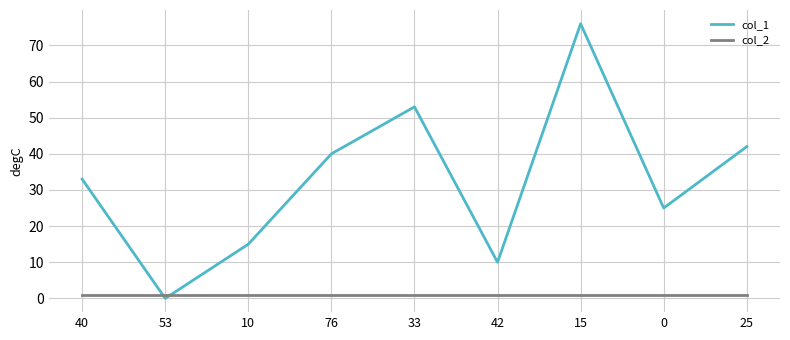

List the labels in order of col_1 value, largest first.

15, 33, 25, 76, 40, 0, 10, 42, 53